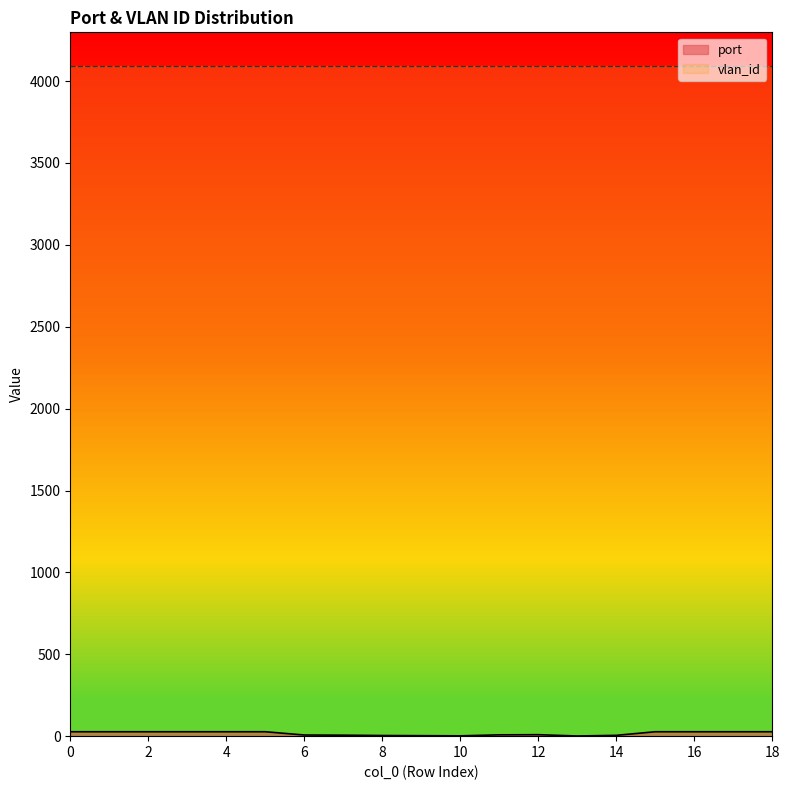

What value does the data have at 13?

1